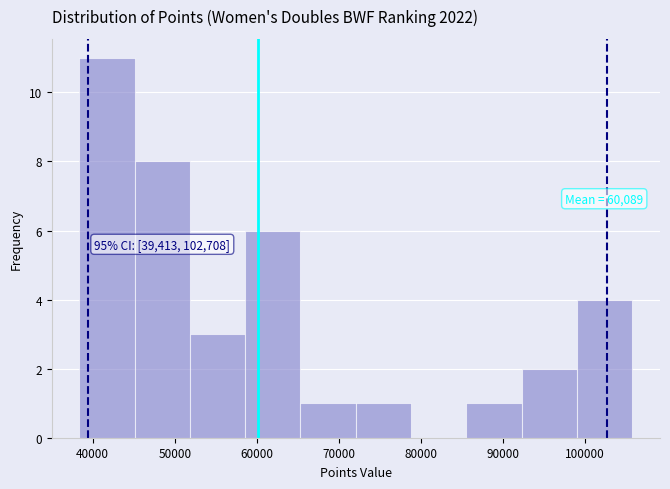

Over which range of the x-axis is the bar tallest?

38000 to 45000